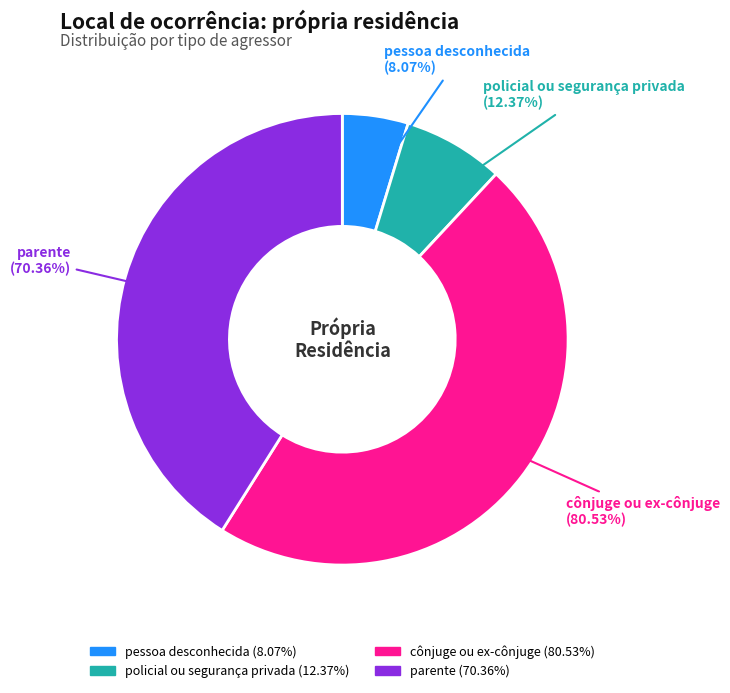

Is there a majority slice in this chart?

No